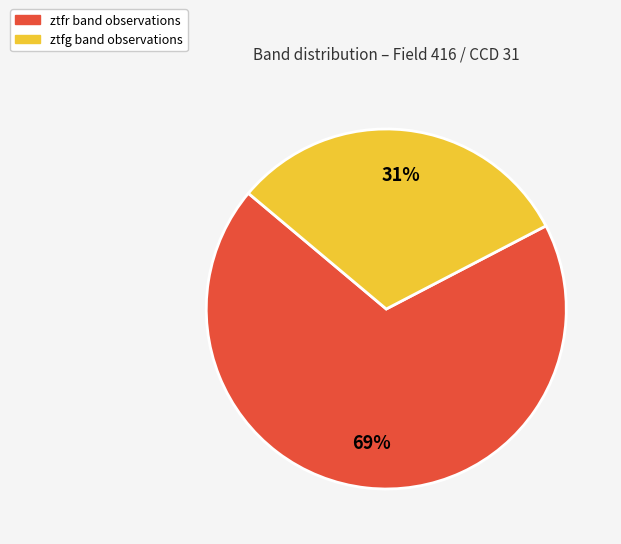

Count the number of slices in the pie.

2